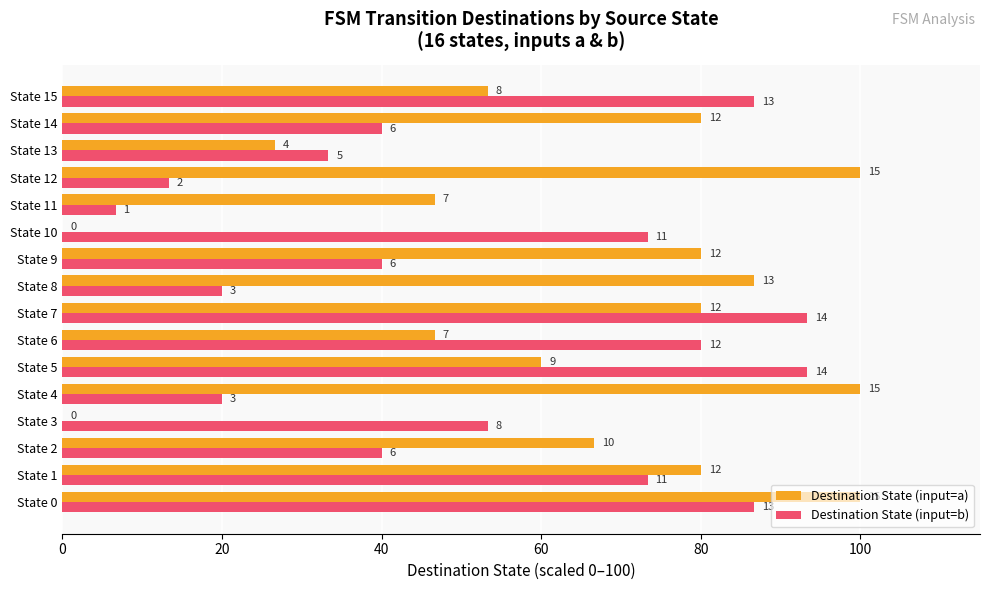

What are all the series names shown in the legend?

Destination State (input=a), Destination State (input=b)